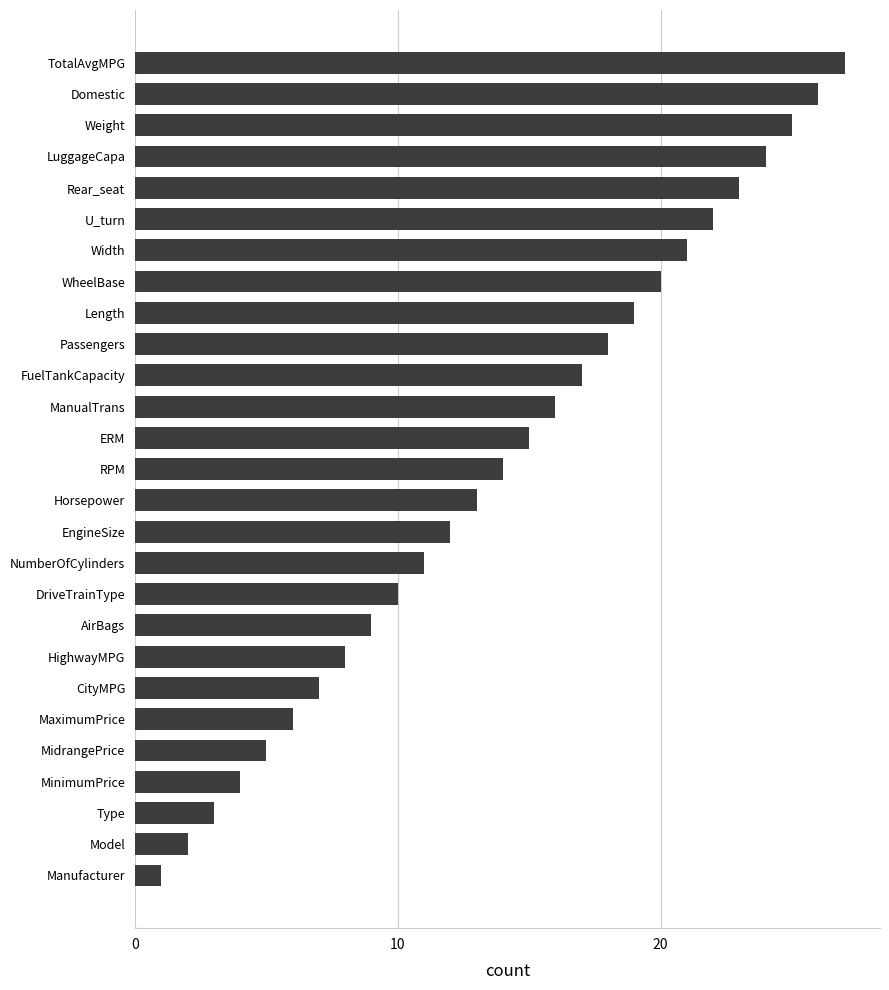

What is the smallest value displayed?

1